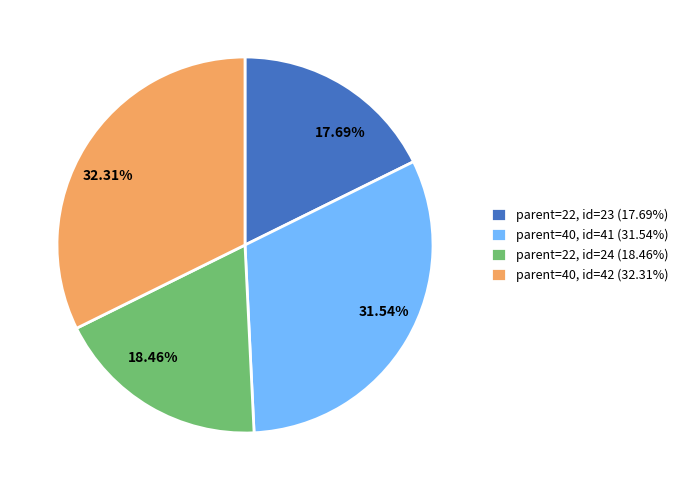

Is there a majority slice in this chart?

No